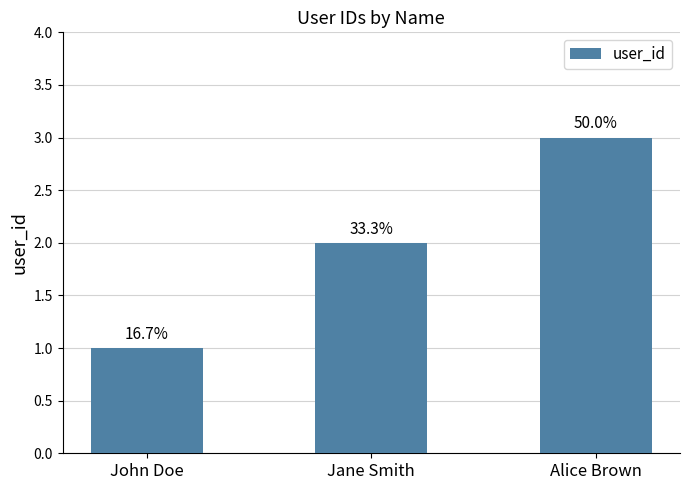

How many bars are there in total?

3